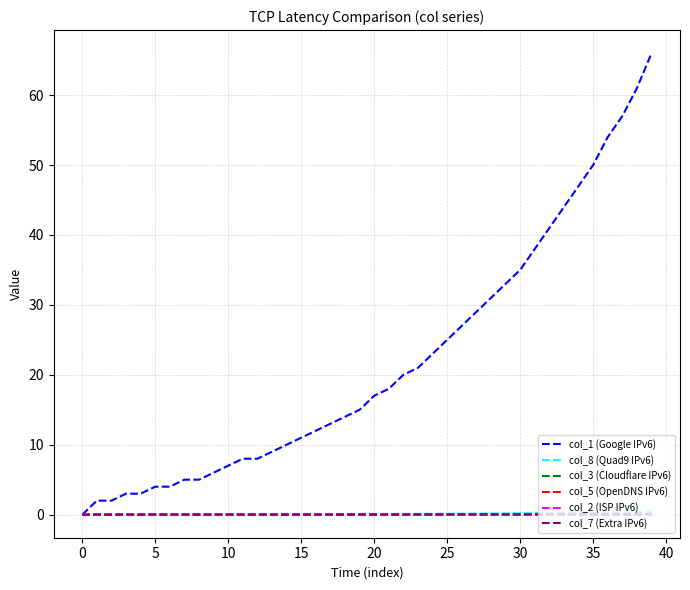

Which series has the widest spread of values?

col_1 (Google IPv6)